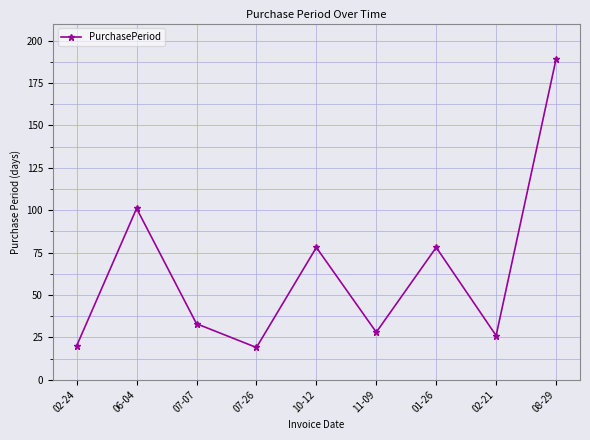

Does the chart have visible grid lines?

Yes